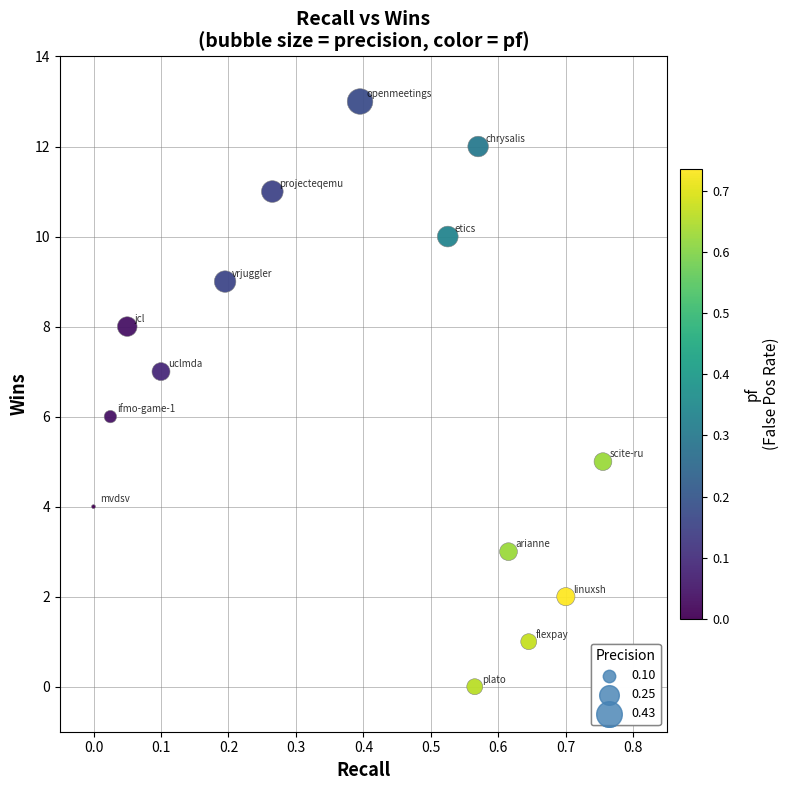

What is the range of Y values (max minus min)?

13